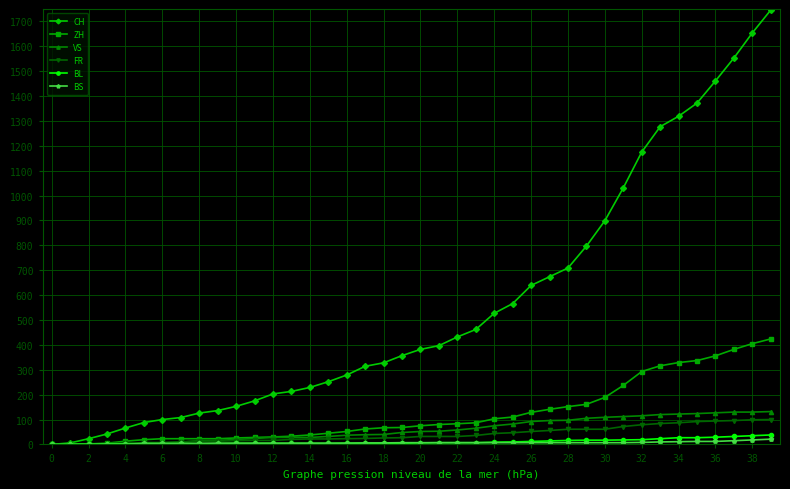

Which series has the widest spread of values?

CH